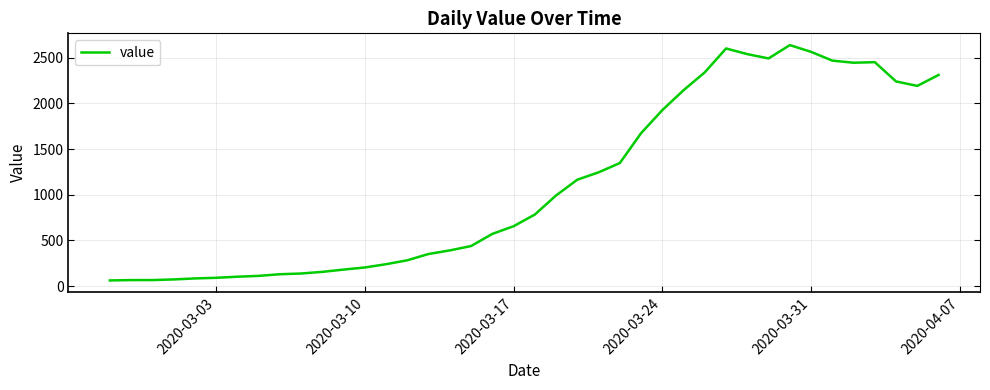

What is the greatest value displayed?

2639